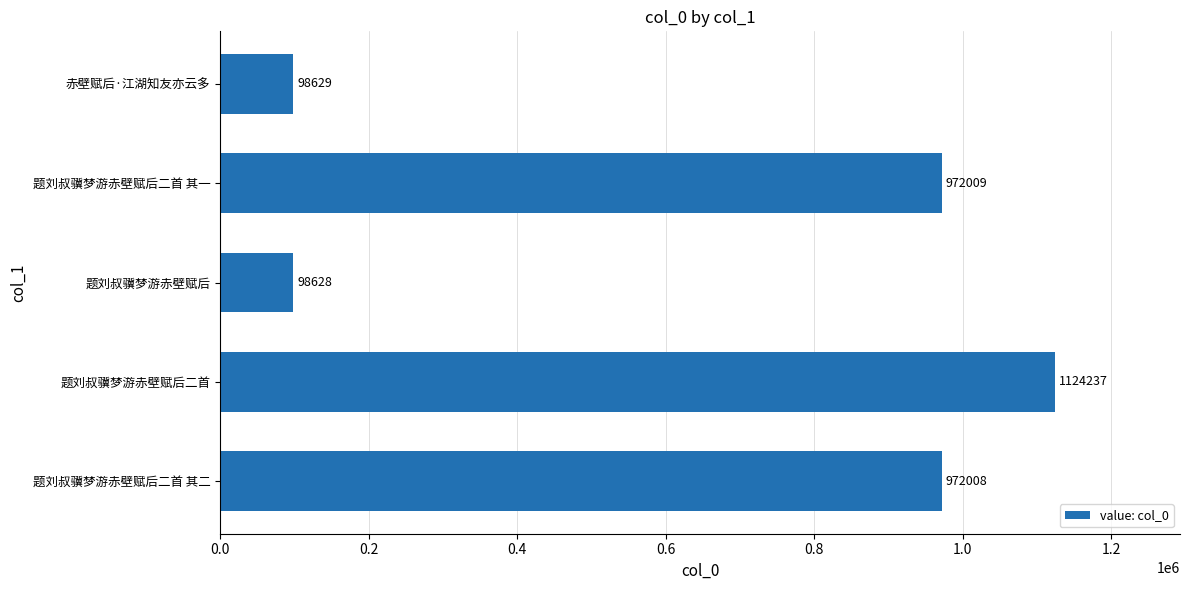

What is the difference between the second highest and minimum values?

873381